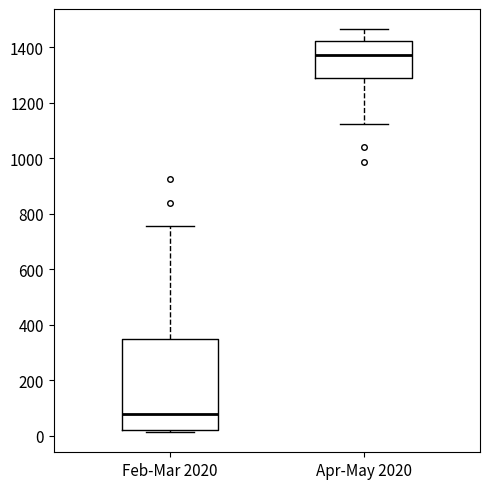

Which box is the tallest, from its lower edge to its upper edge?

Feb-Mar 2020